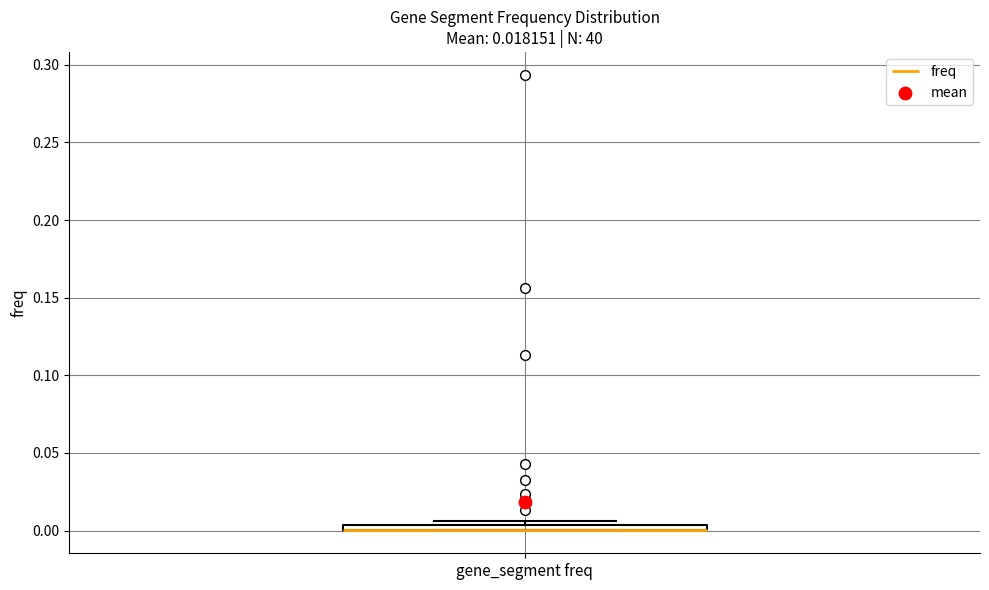

Where is the upper edge of the box for gene_segment freq on the y-axis? The values are not printed on the chart, so give them approximately, as read against the axis.

0.005